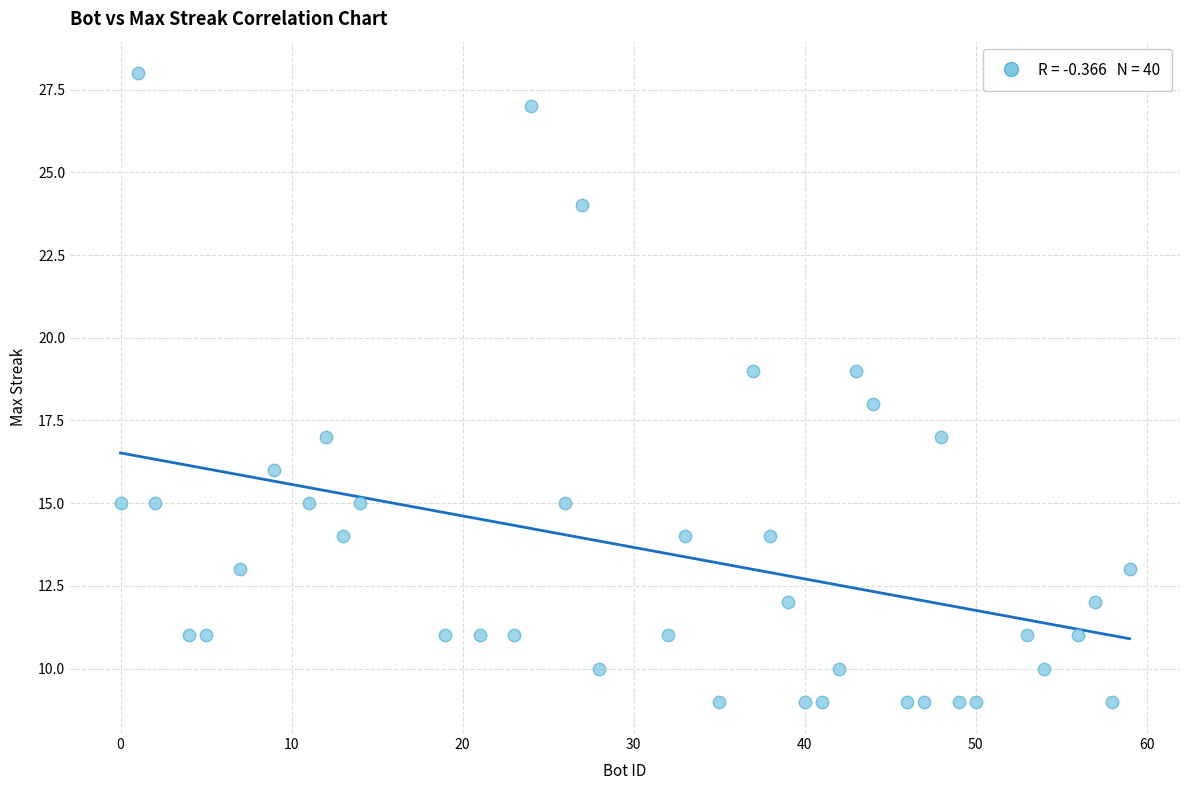

What is the range of X values (max minus min)?

59